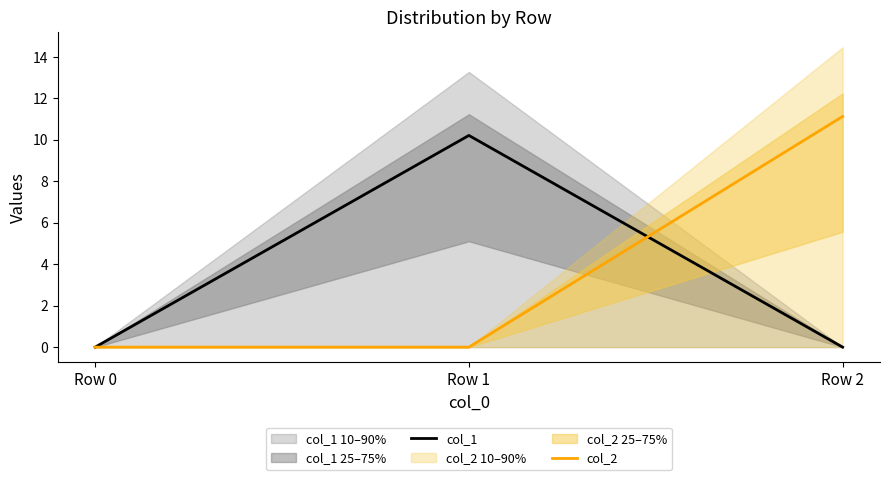

How many categories are shown in the chart?

3